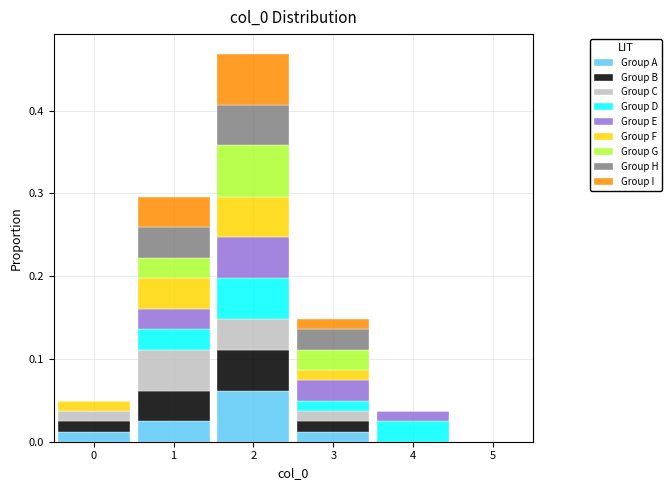

Reading left to right, transcribe this chart: for each stacked bar, give the range it covers on the x-axis and its total height. The values are not printed on the chart, so give them approximately, as read against the axis.

-0.5 to 0.5: 0.05
0.5 to 1.5: 0.30
1.5 to 2.5: 0.47
2.5 to 3.5: 0.15
3.5 to 4.5: 0.04
4.5 to 5.5: 0